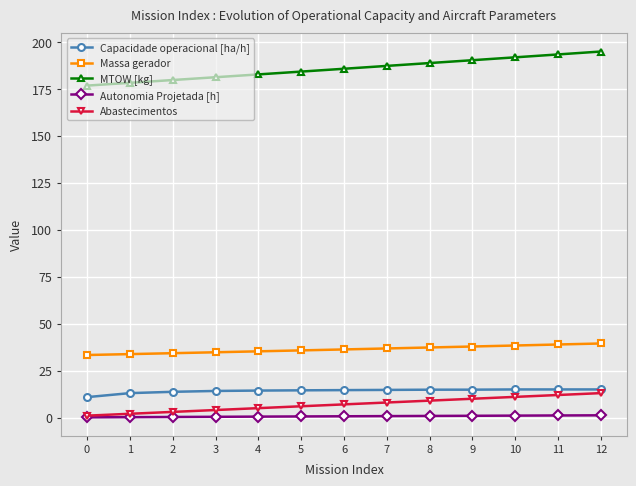

True or false: Massa gerador and Autonomia Projetada [h] cross at least once.

False